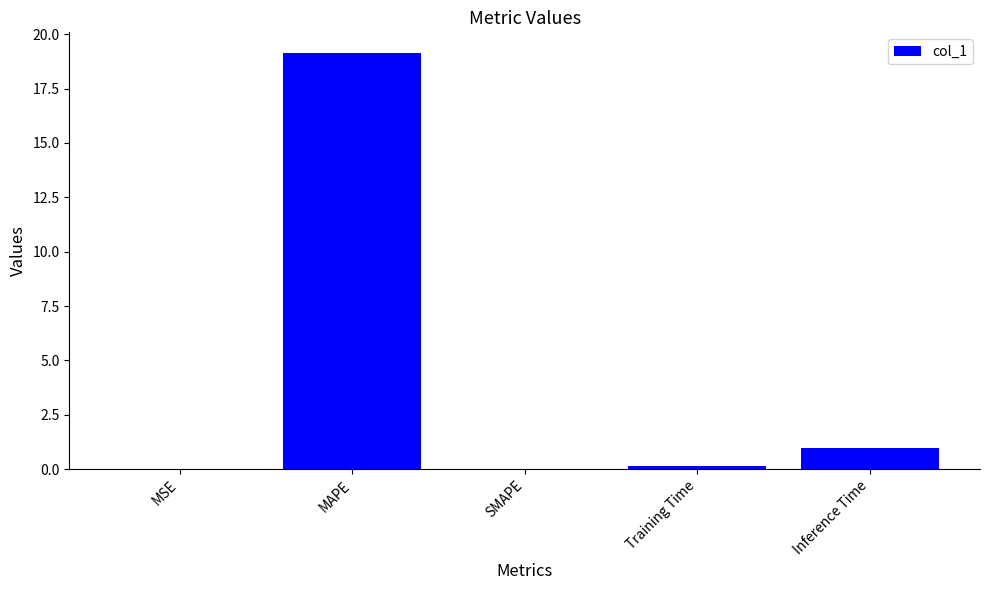

Between MAPE and Inference Time, which is larger?

MAPE